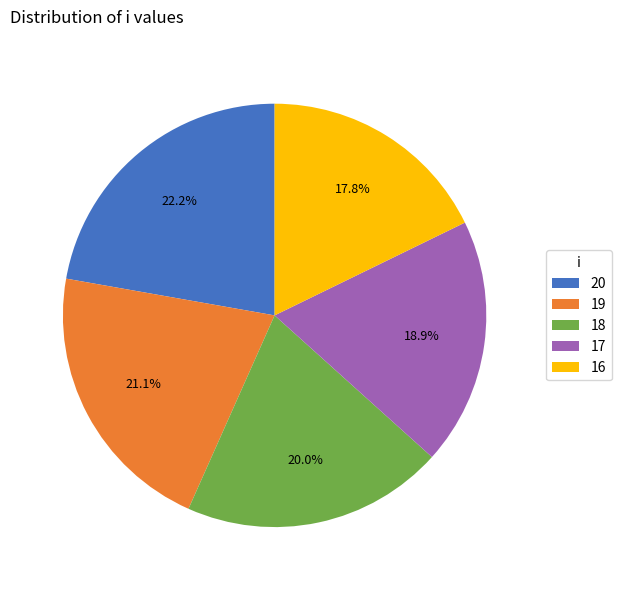

What percentage is the 18 slice, to the nearest percent?

20%